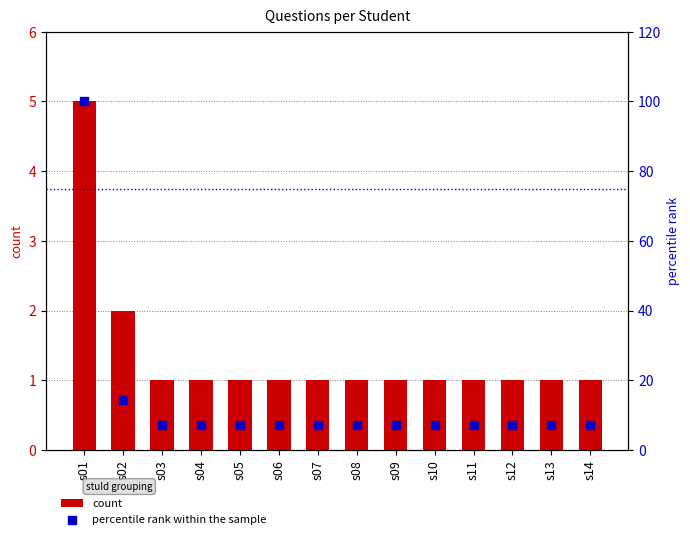

Is the value of count at s07 greater than the value of percentile rank within the sample at s02?

No